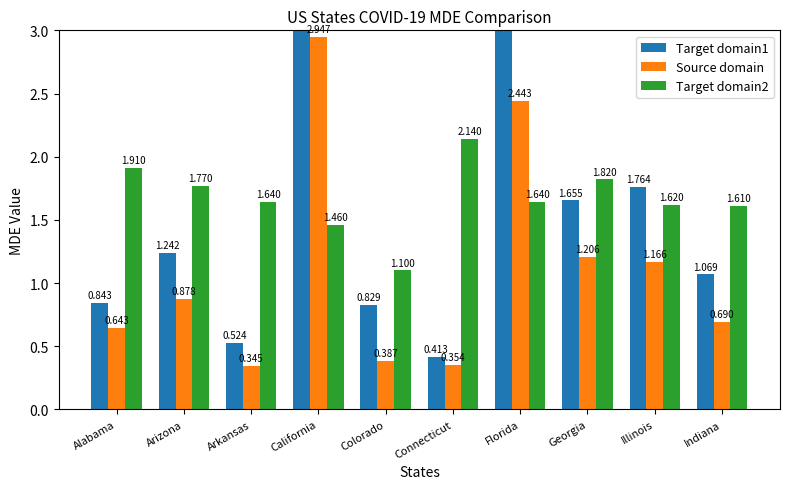

What are all the series names shown in the legend?

Target domain1, Source domain, Target domain2